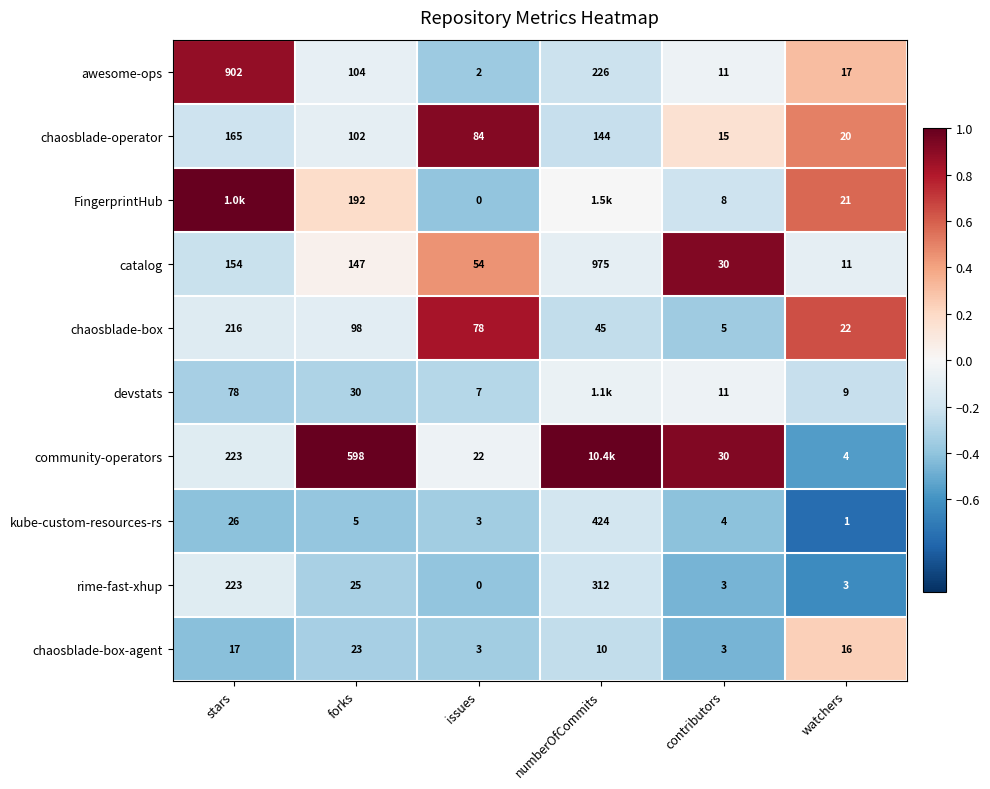

Is the value of chaosblade-box at forks greater than the value of devstats at stars?

Yes